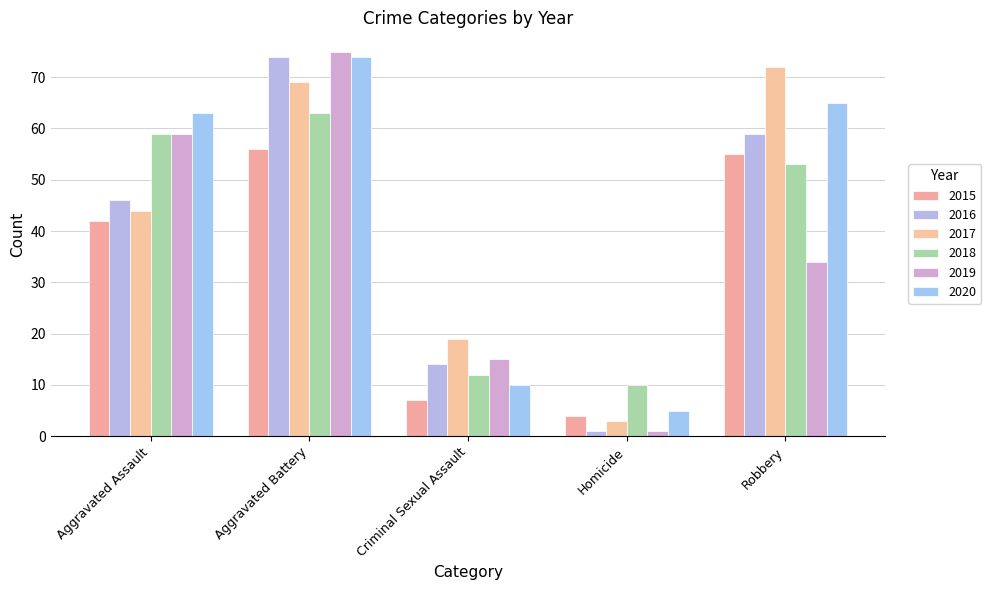

Is the value of 2018 at Homicide greater than the value of 2016 at Criminal Sexual Assault?

No